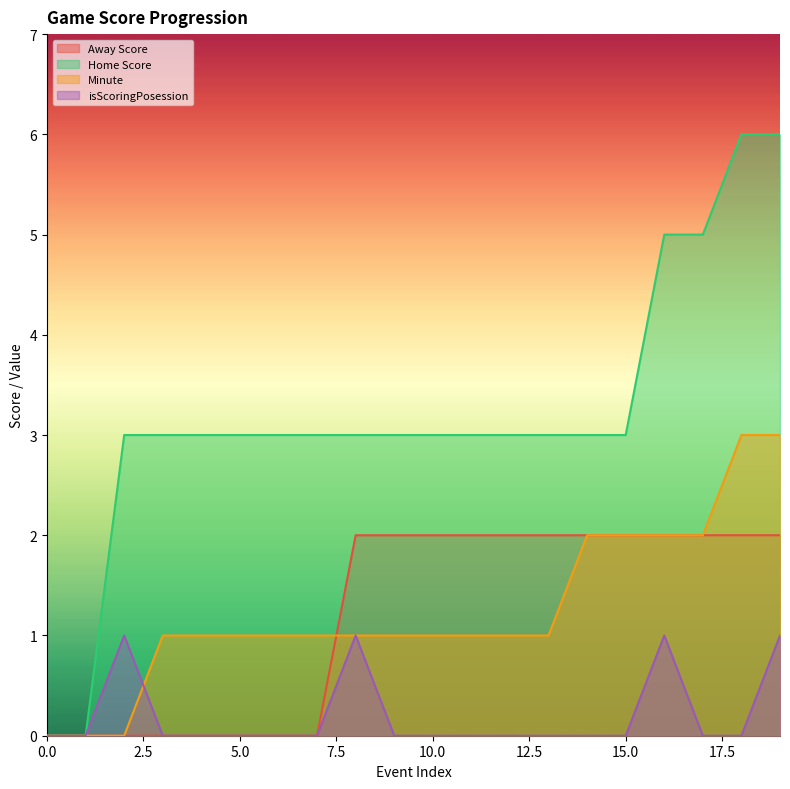

True or false: Away Score has more than 0 interior local peaks.

False